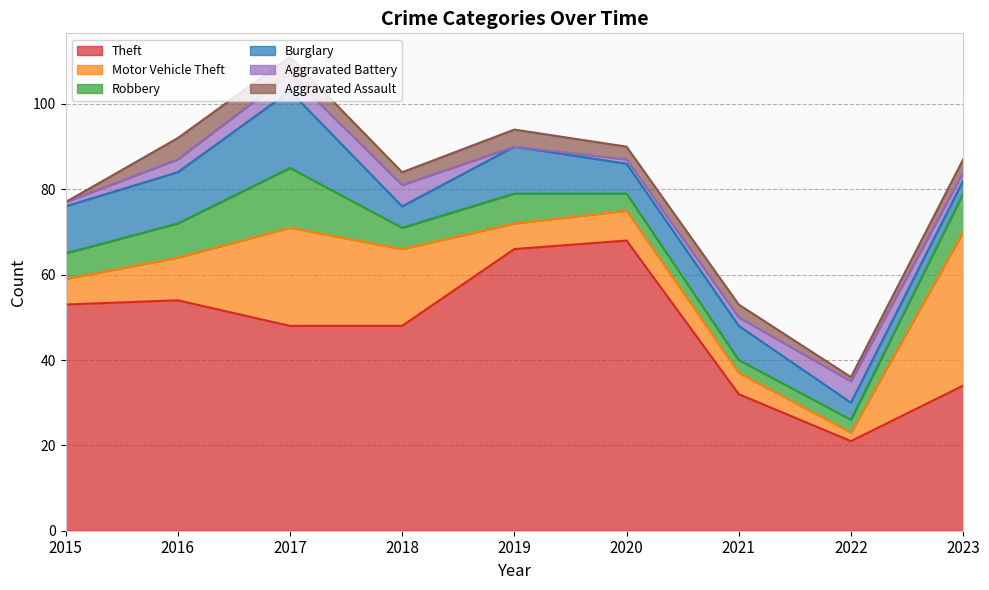

True or false: Aggravated Battery and Theft intersect in this chart.

False